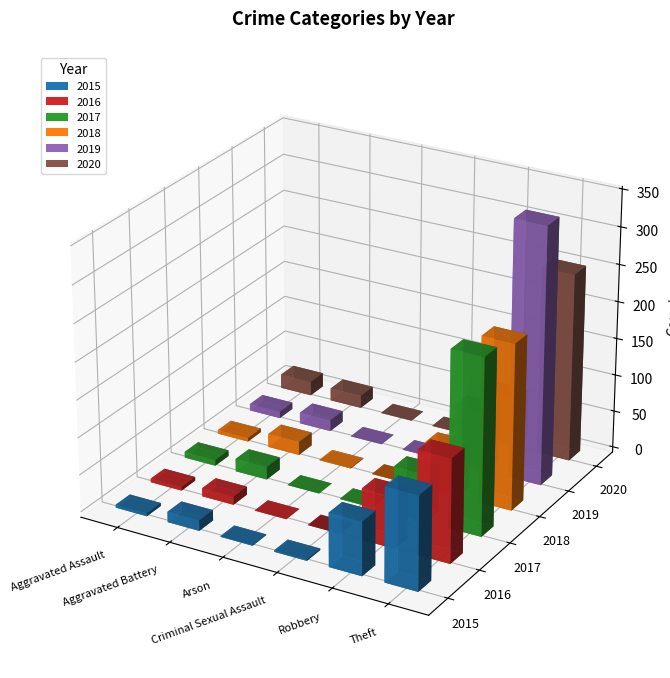

What position from the left is Aggravated Battery?

2